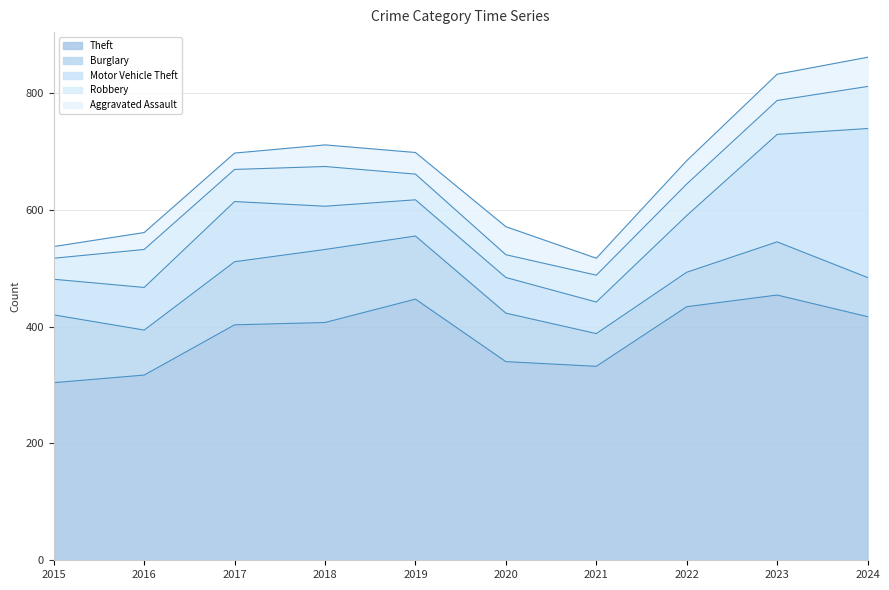

At which category is the sum across all series the highest?

2024